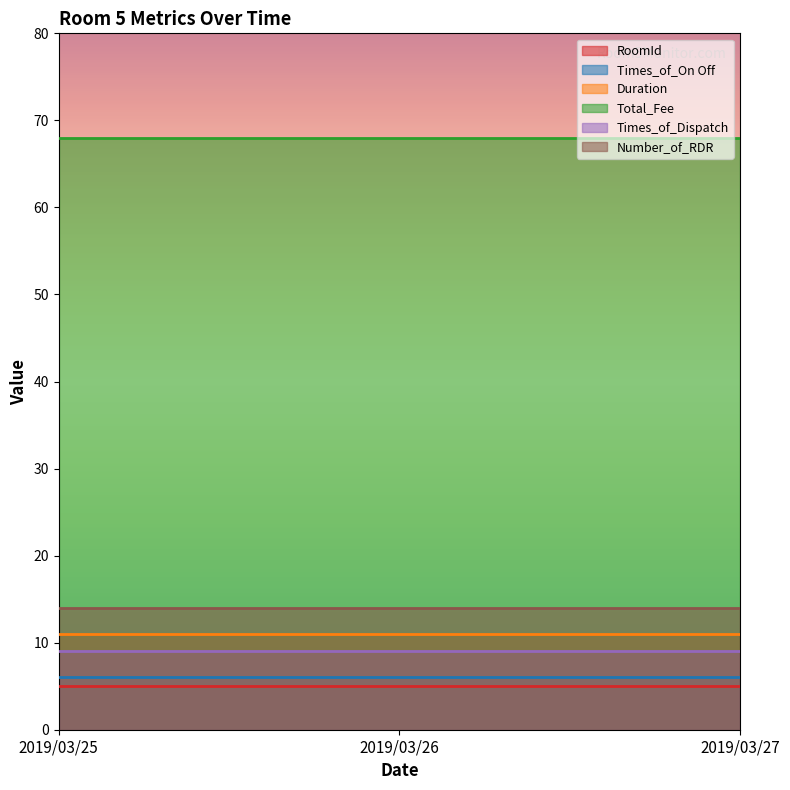

Read the Duration value at 2019/03/26.

11